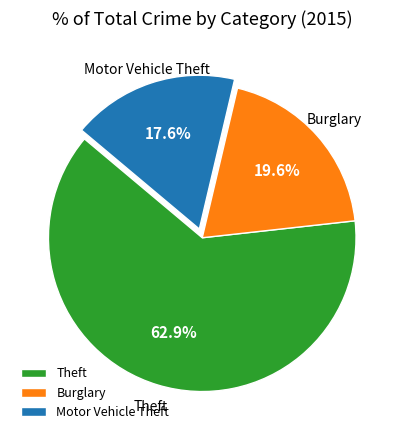

Approximately how many times larger is the value at Theft compared to Motor Vehicle Theft?

3.6